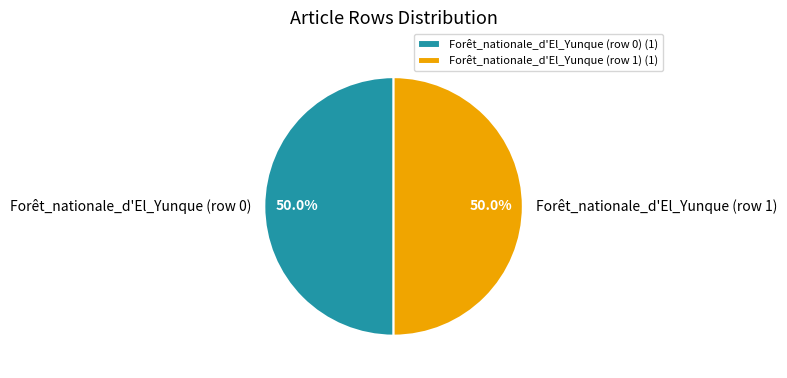

To the nearest percent, what portion does Forêt_nationale_d'El_Yunque (row 1) represent?

50%